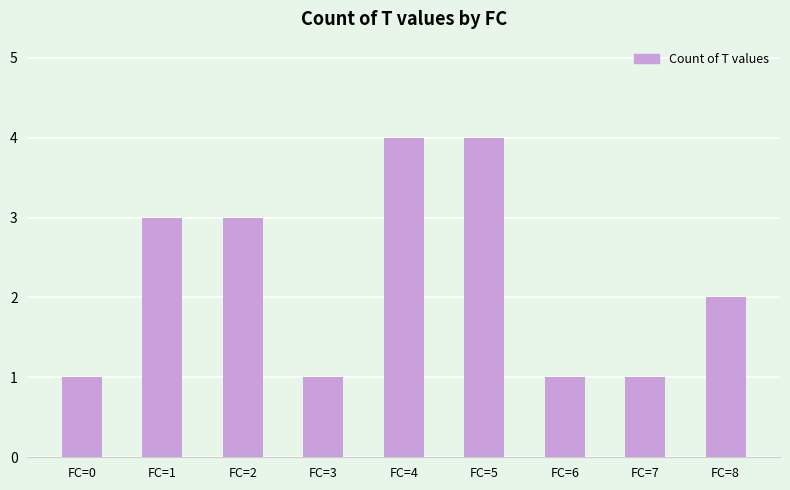

What value does the data have at FC=1?

3